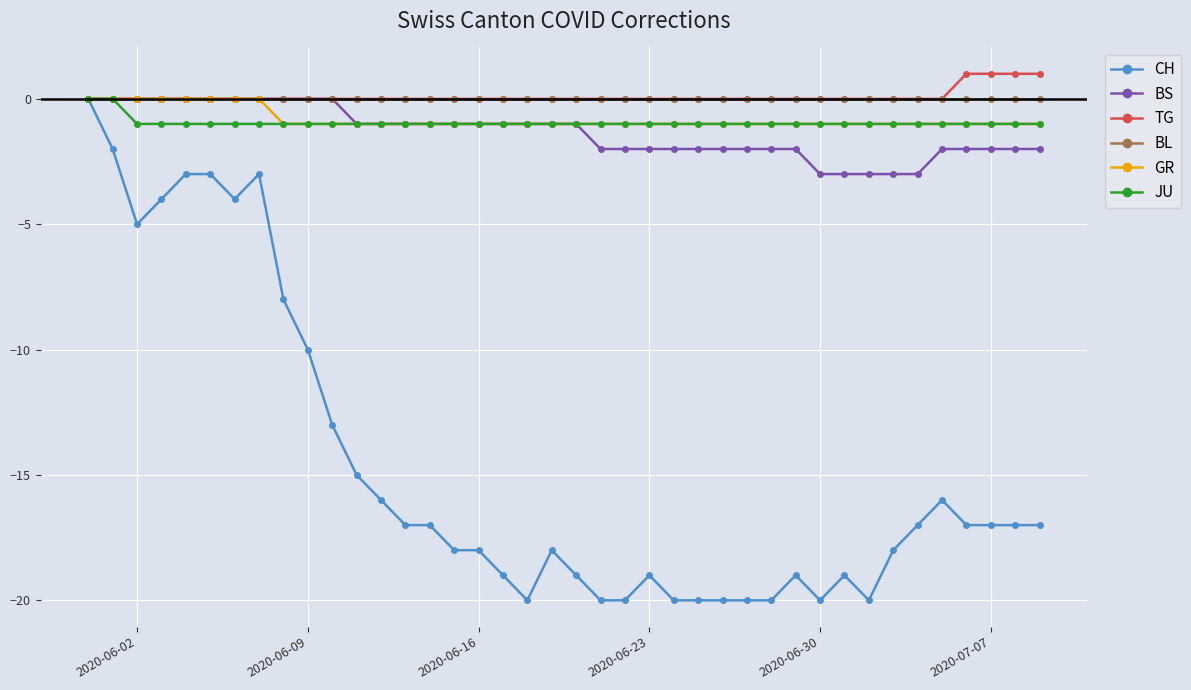

Does the chart display data point markers on the line(s)?

Yes